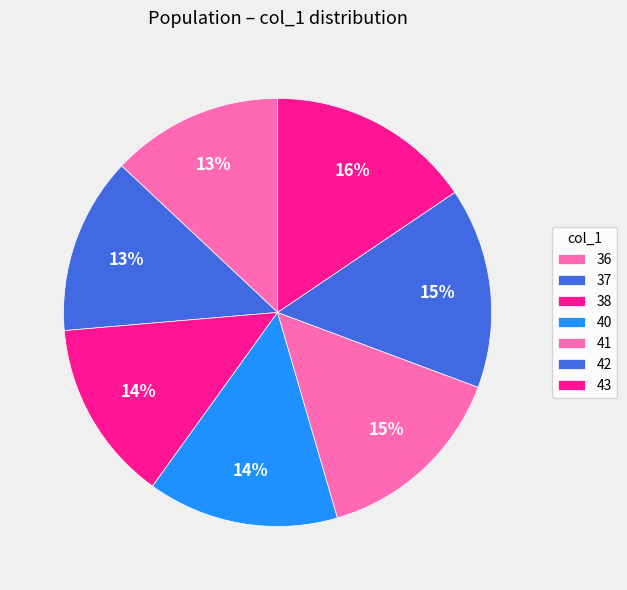

Approximately how many times larger is the value at 42 compared to 43?

1.0